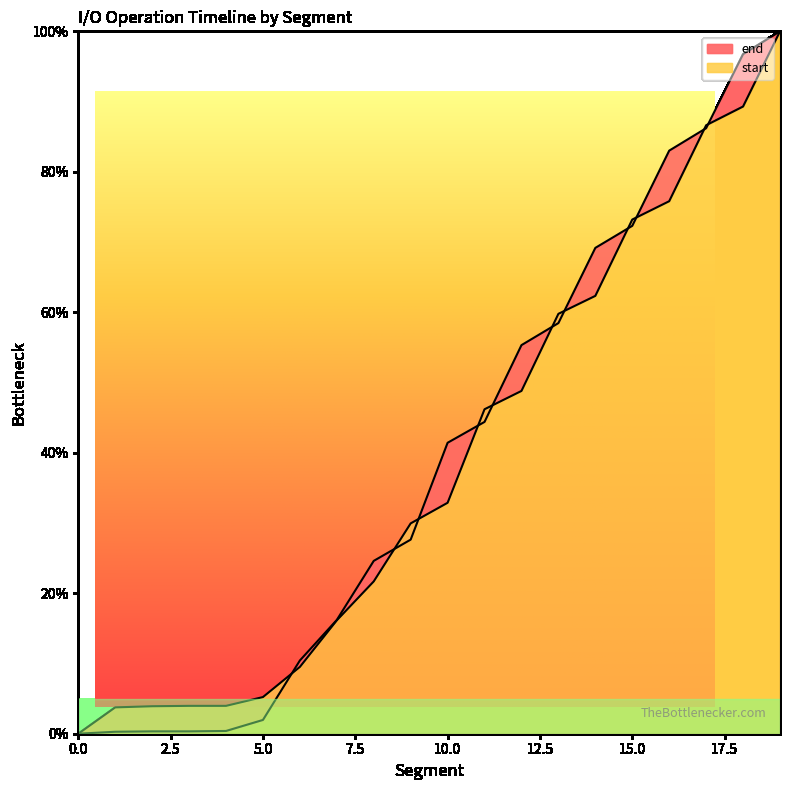

True or false: end has more than 0 interior local peaks.

False